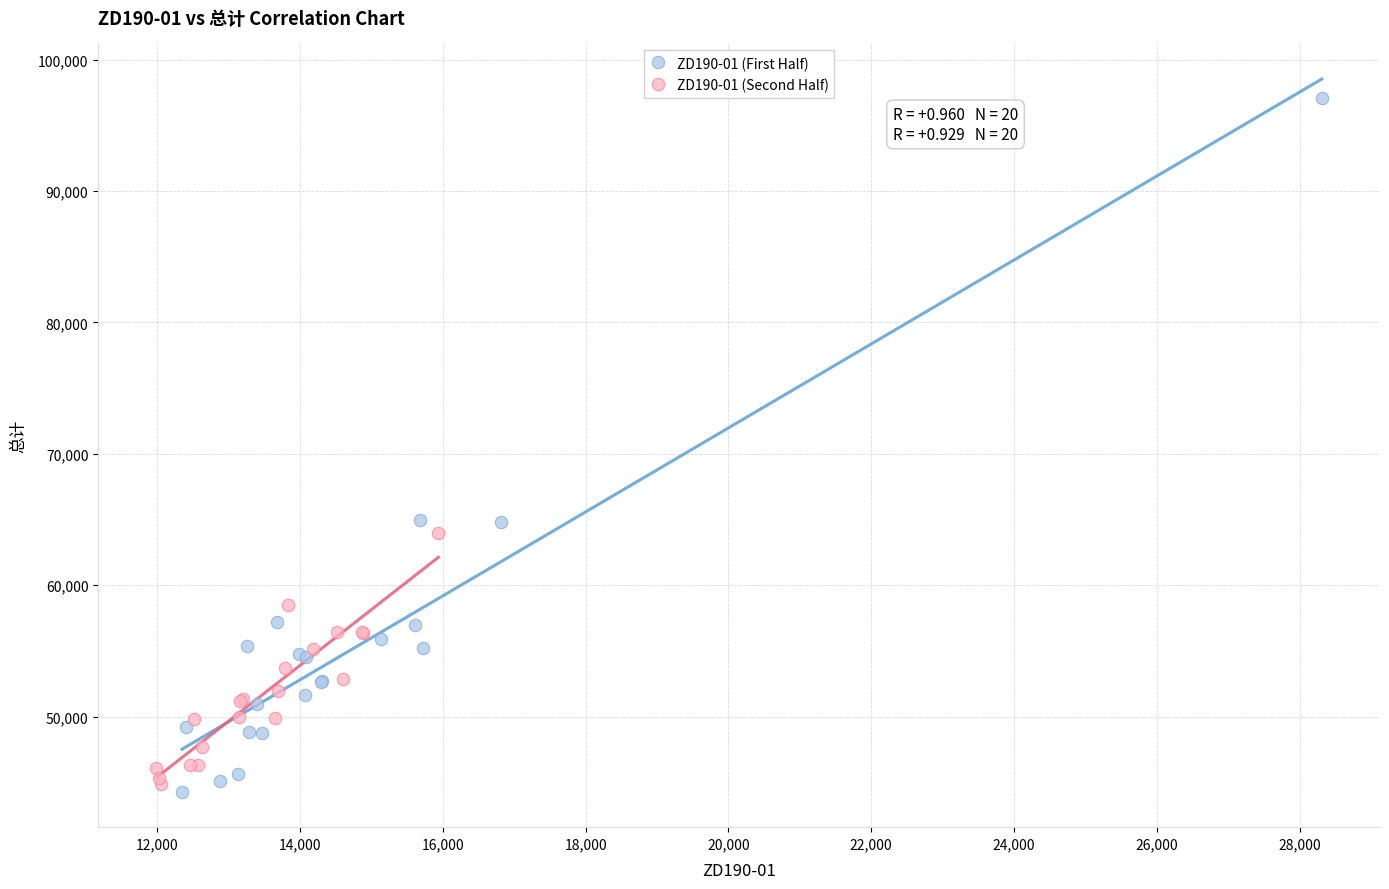

Which series has the largest Y range (max minus min)?

ZD190-01 (First Half)